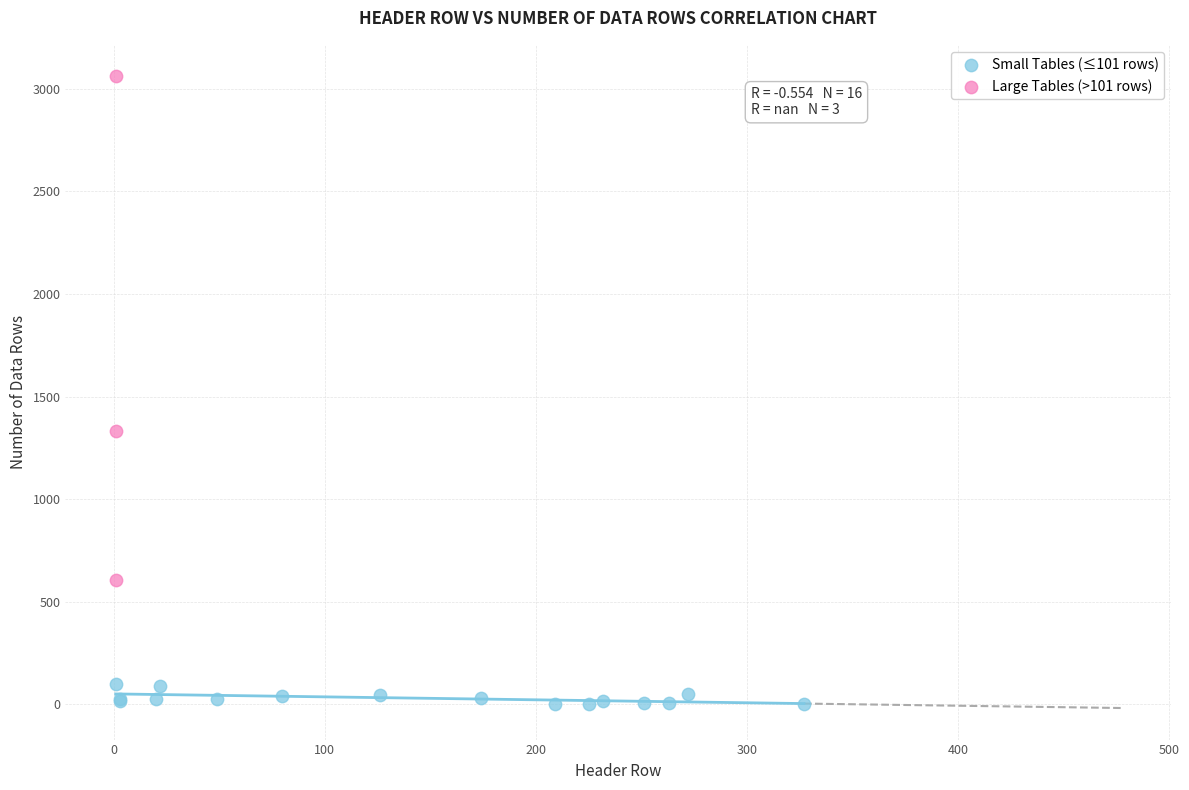

Which series has the widest spread of Y values?

Large Tables (>101 rows)